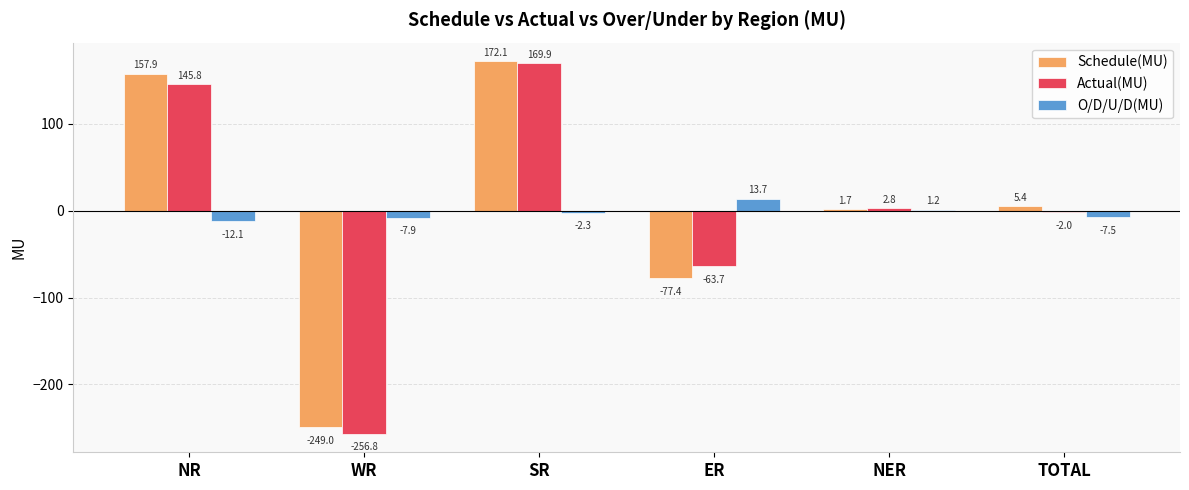

Reading left to right, list all the values displayed in this chart.

Schedule(MU): 157.9	-249.0	172.1	-77.4	1.7	5.4
Actual(MU): 145.8	-256.8	169.9	-63.7	2.8	-2.0
O/D/U/D(MU): -12.1	-7.9	-2.3	13.7	1.2	-7.5